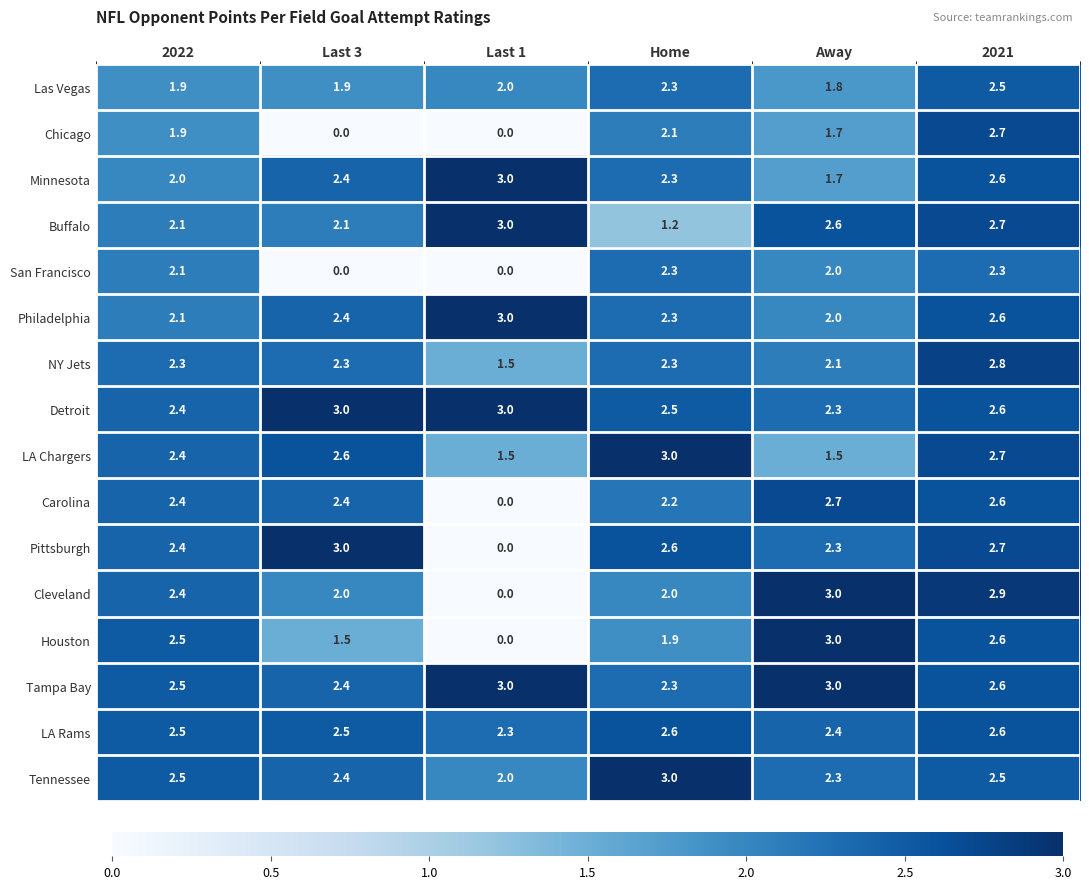

Is it true that Tampa Bay equals 2.3 at Home?

True